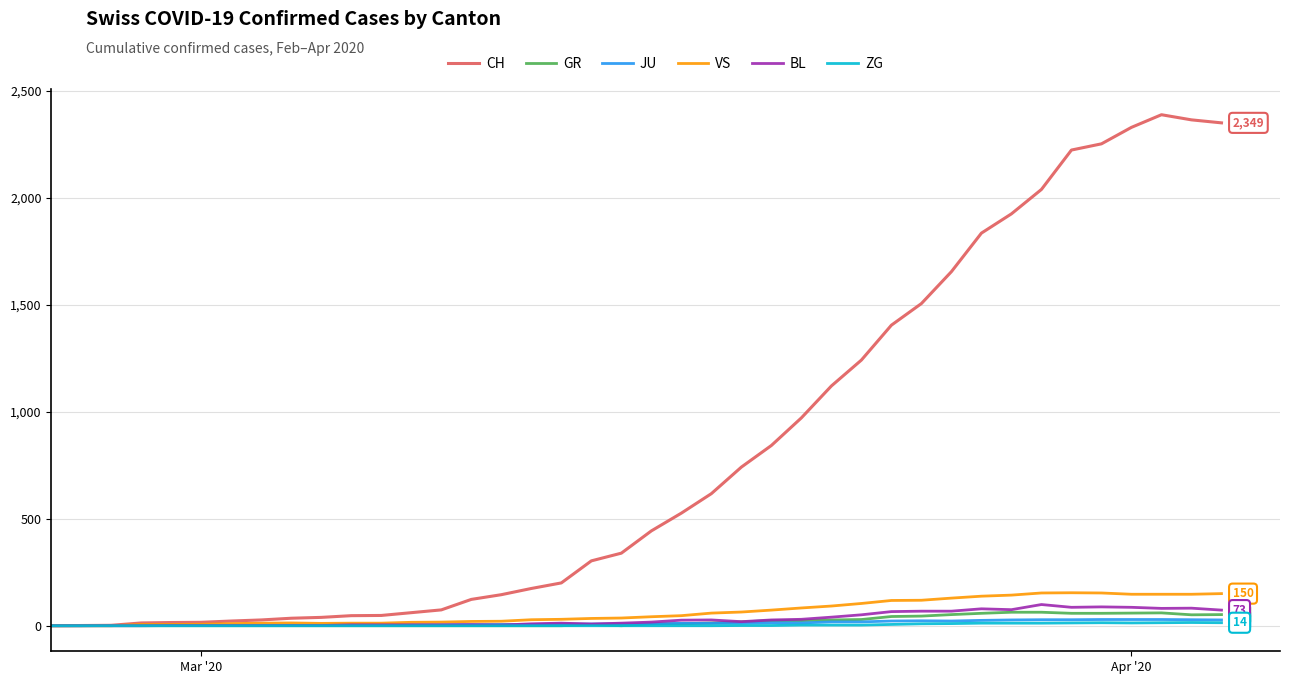

What is the highest value of the VS series?

154